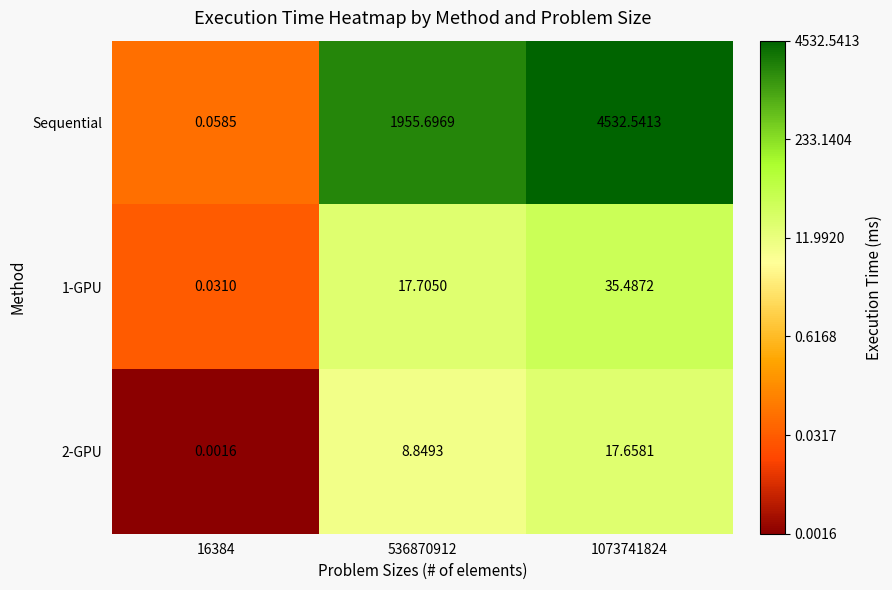

List the series in order of their peak value, highest first.

Sequential, 1-GPU, 2-GPU